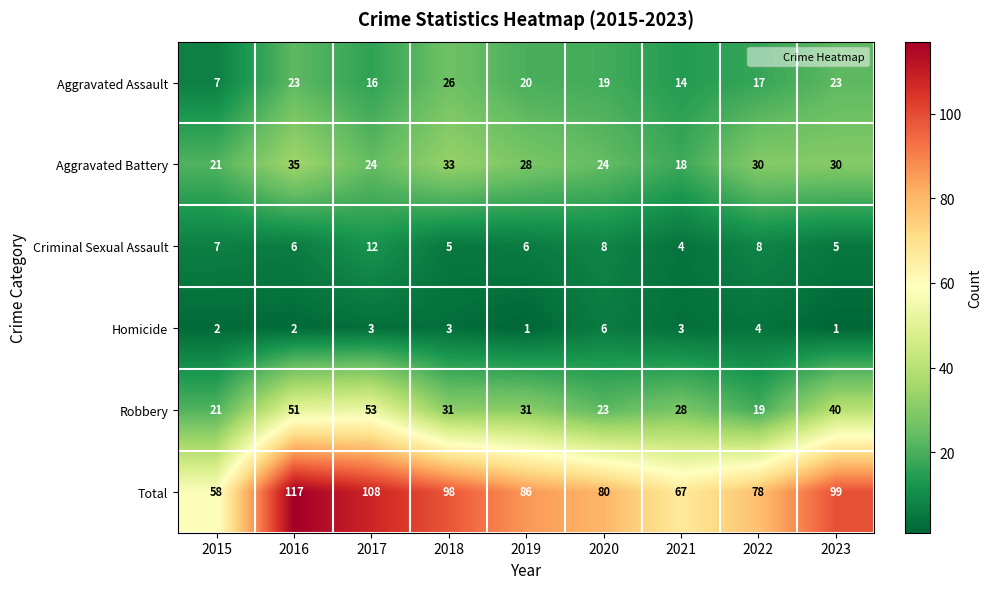

At which label is Robbery closest to 36?

2023